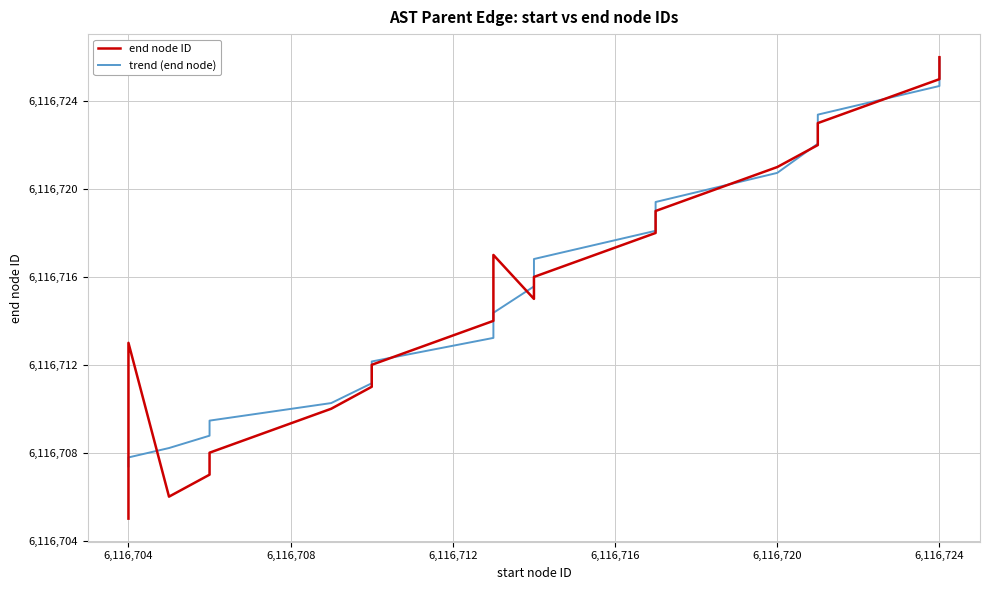

Between 6,116,712 and 19, which series saw the biggest shift?

end node ID